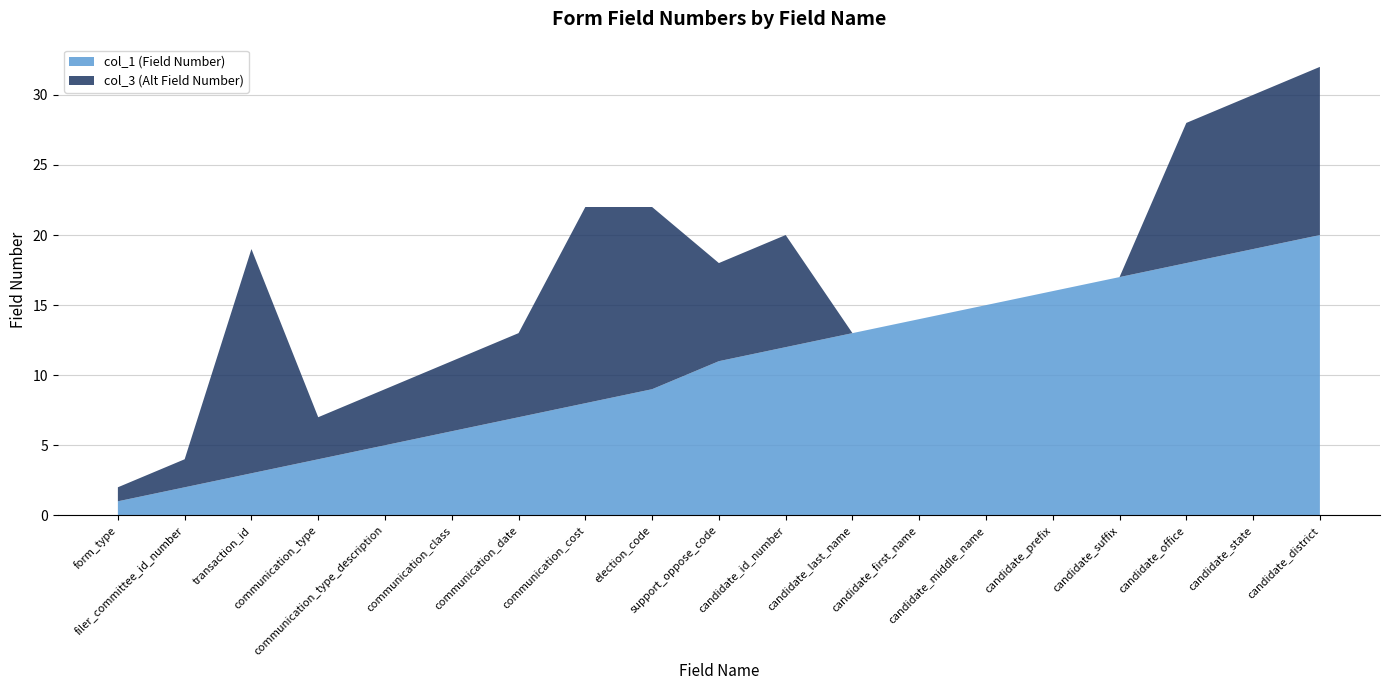

Reading left to right, what are all the values shown in this chart?

col_1 (Field Number): 1	2	3	4	5	6	7	8	9	11	12	13	14	15	16	17	18	19	20
col_3 (Alt Field Number): 1	2	16	3	4	5	6	14	13	7	8	0	0	0	0	0	10	11	12